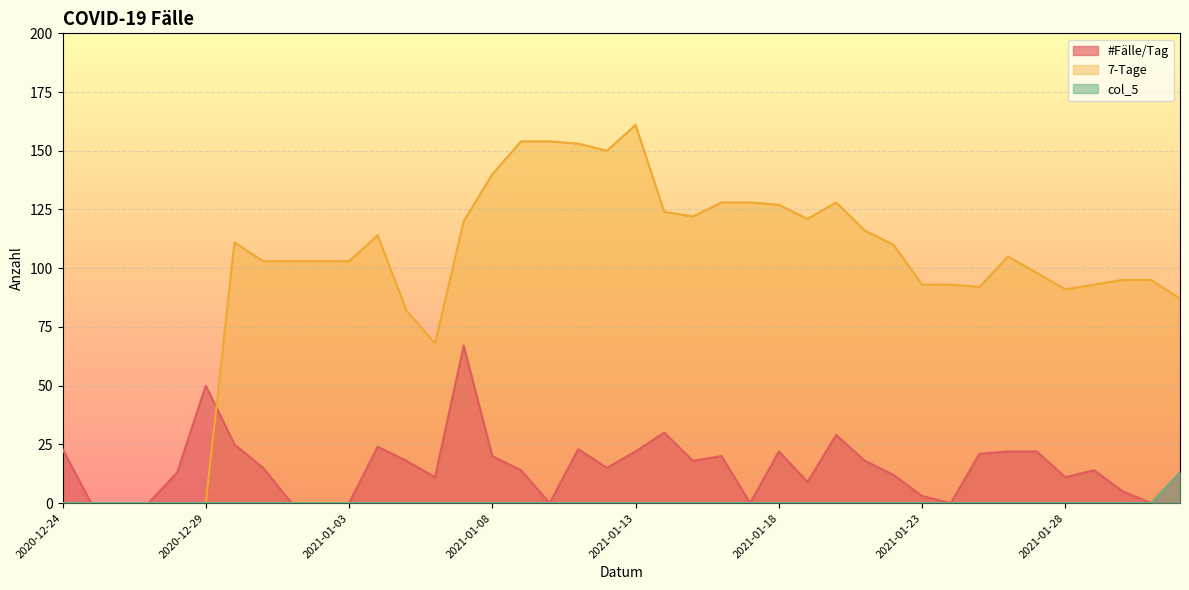

What is the sum of all 7-Tage values?

3865